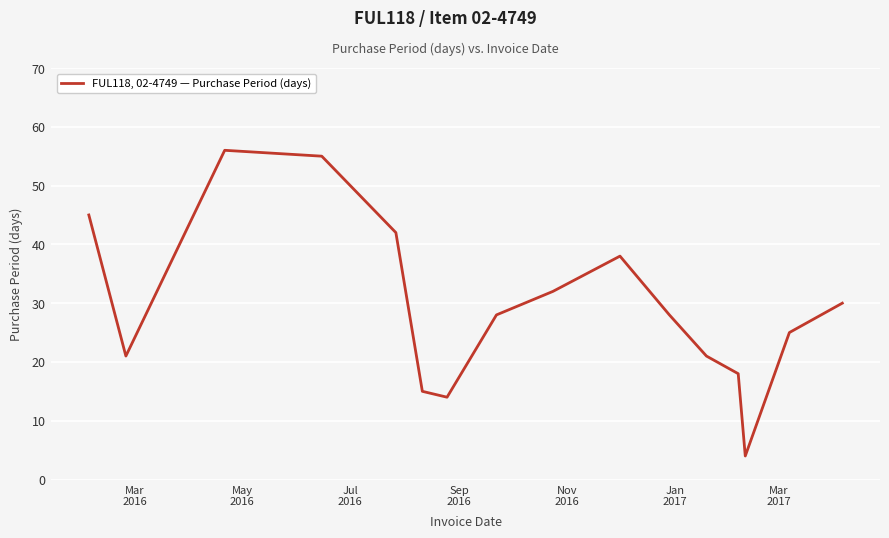

What is the difference between the maximum and minimum values?

52